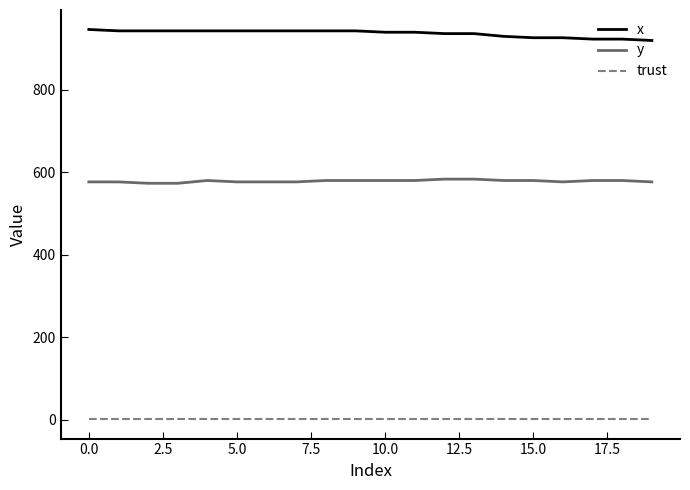

Rank the series by their maximum value, from highest to lowest.

x, y, trust